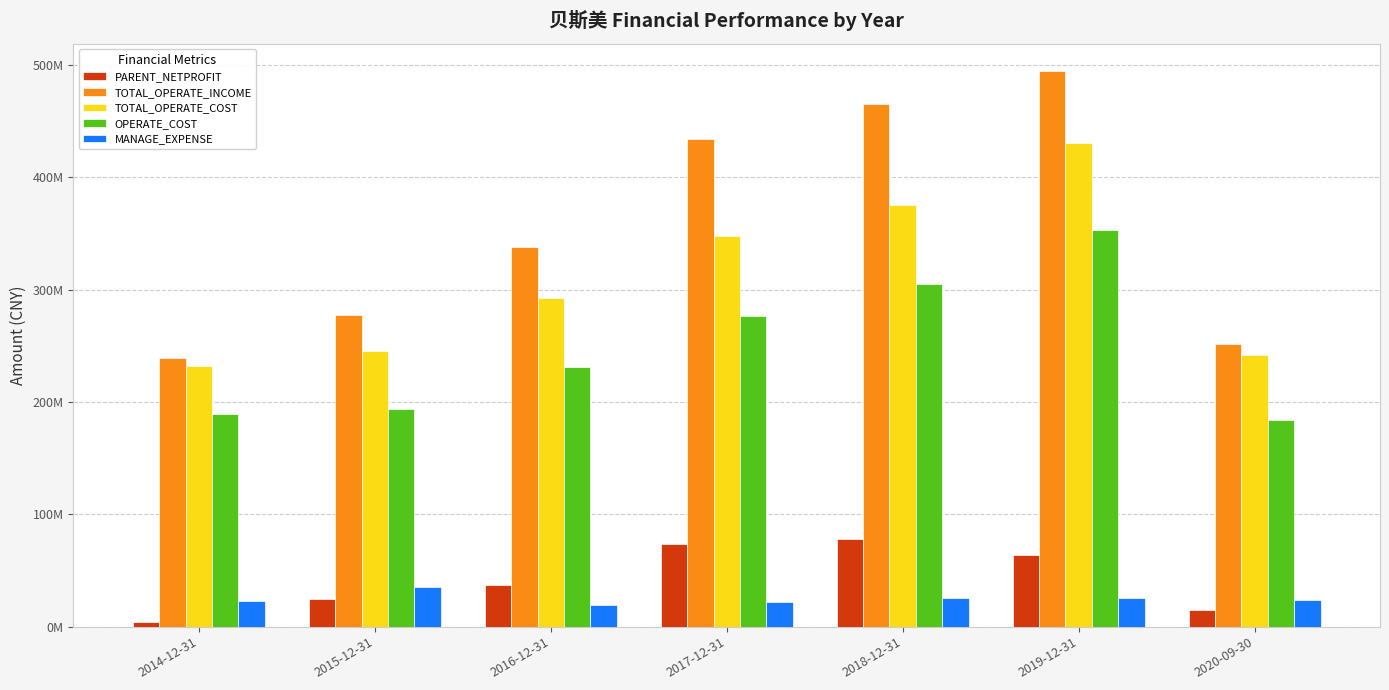

List the labels in order of PARENT_NETPROFIT value, largest first.

2018-12-31, 2017-12-31, 2019-12-31, 2016-12-31, 2015-12-31, 2020-09-30, 2014-12-31